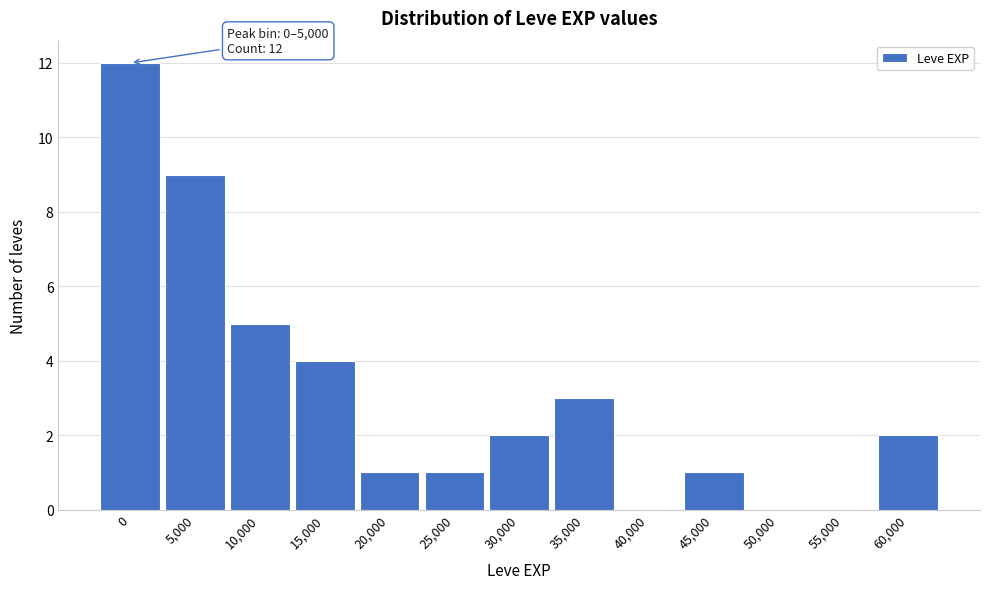

Reading left to right, extract all data points from this chart.

0=12	5,000=9	10,000=5	15,000=4	20,000=1	25,000=1	30,000=2	35,000=3	40,000=0	45,000=1	50,000=0	55,000=0	60,000=2